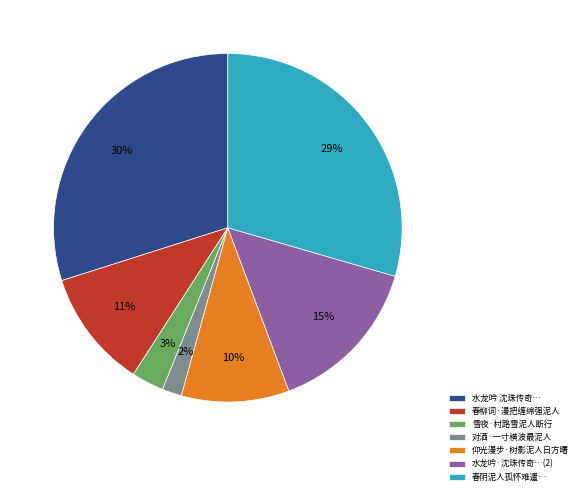

Is it true that 春柳词·漫把缠绵强泥人 is 21% of the pie?

False